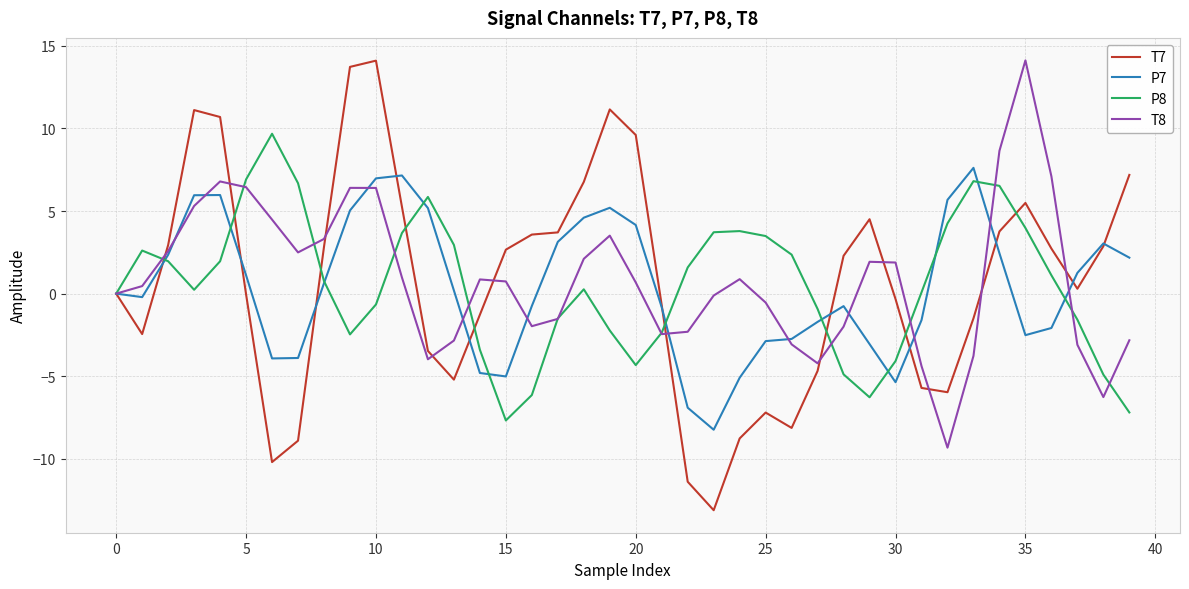

What is the minimum value for P8?

-7.7